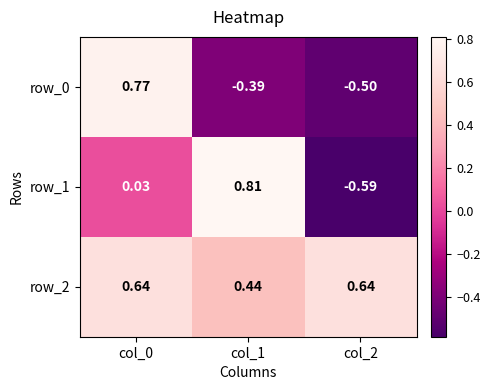

Is the value of row_2 at col_1 greater than the value of row_0 at col_1?

Yes